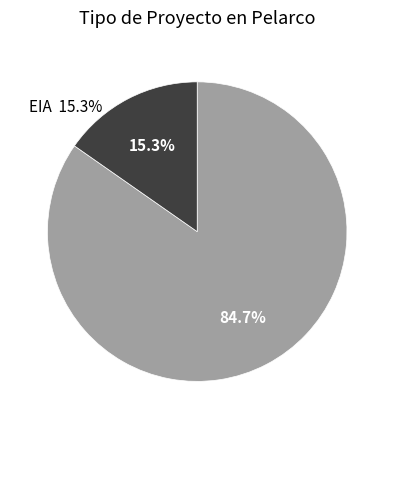

Is there a majority slice in this chart?

Yes